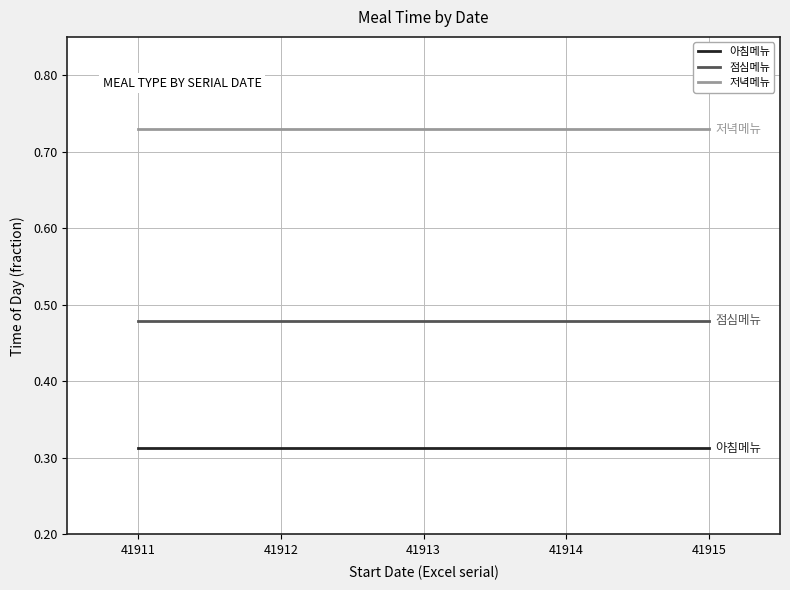

True or false: 아침메뉴 has more than 2 interior local peaks.

False